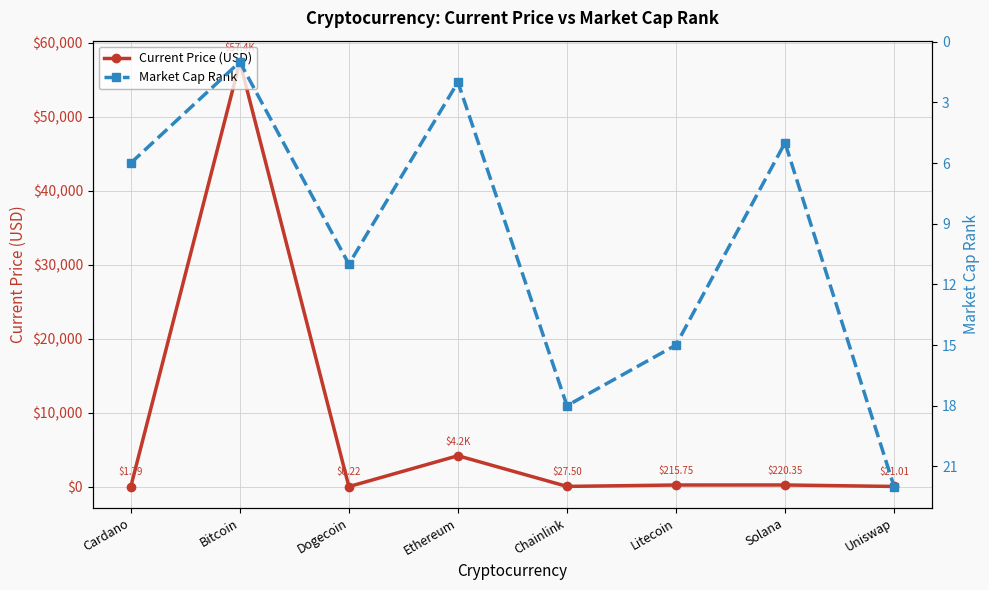

Where do Market Cap Rank and Current Price (USD) first cross each other?

Cardano and Bitcoin